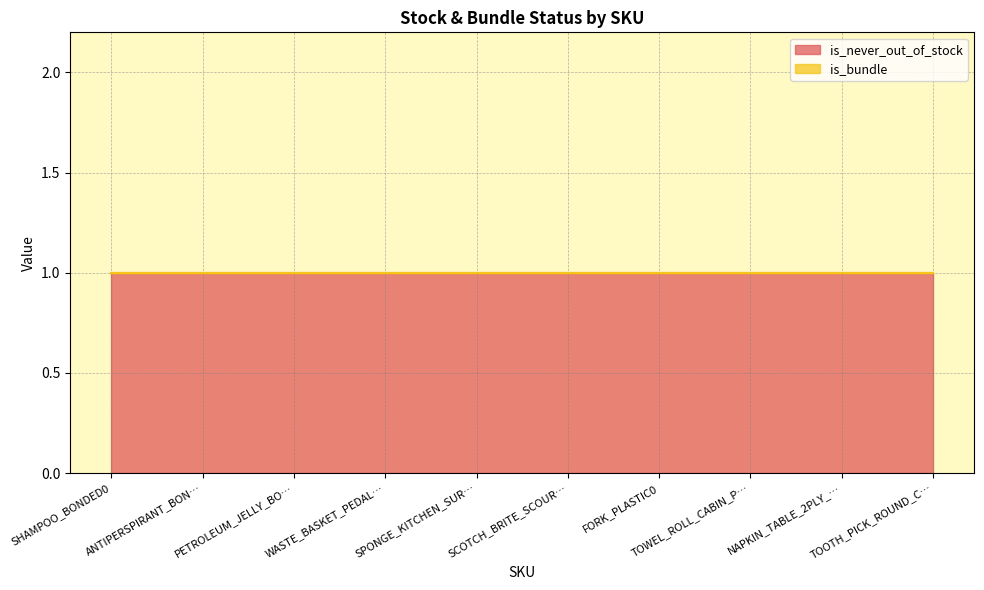

True or false: is_never_out_of_stock and is_bundle cross at least once.

False